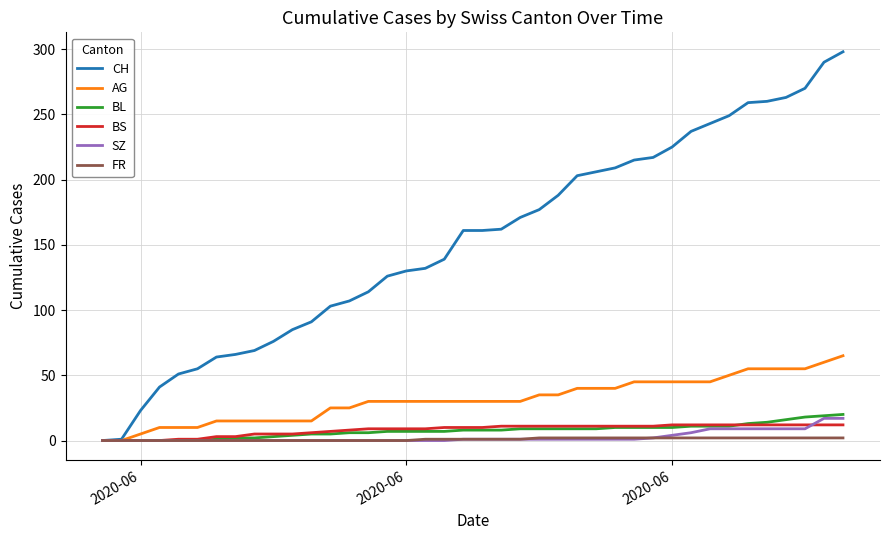

Which series has the widest spread of values?

CH